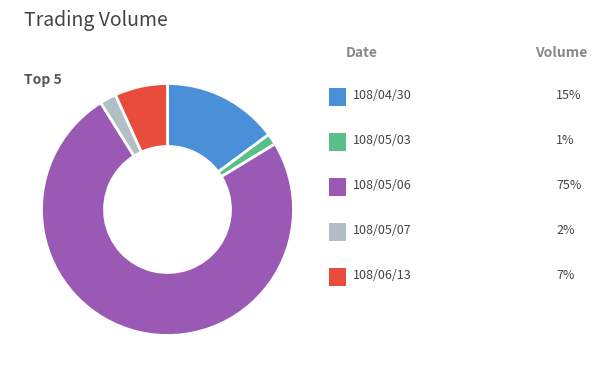

Does any single category account for the majority?

Yes